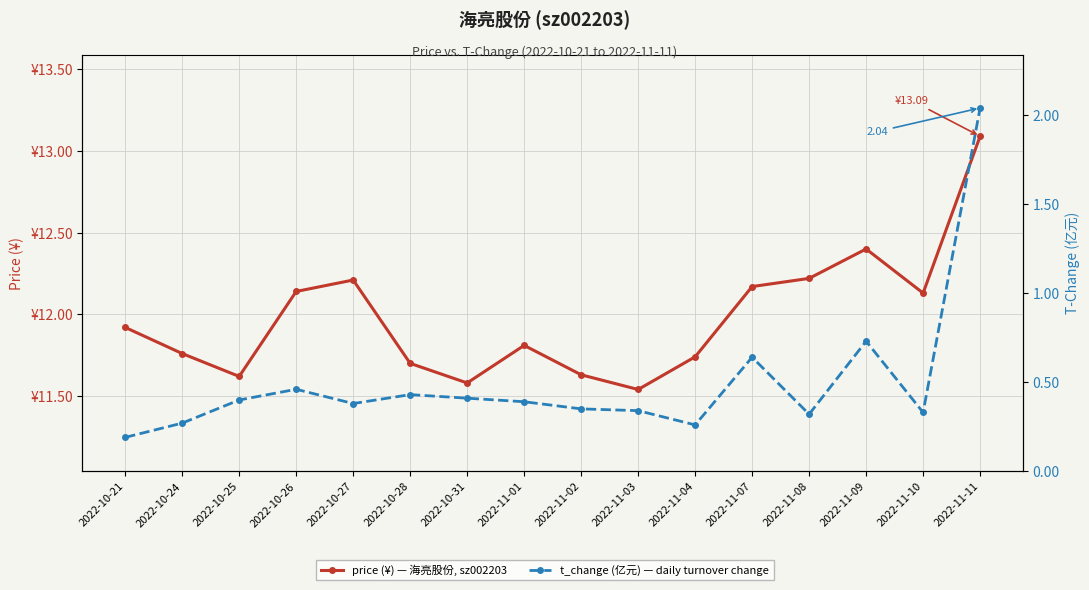

At which category is the sum across all series the highest?

2022-11-11